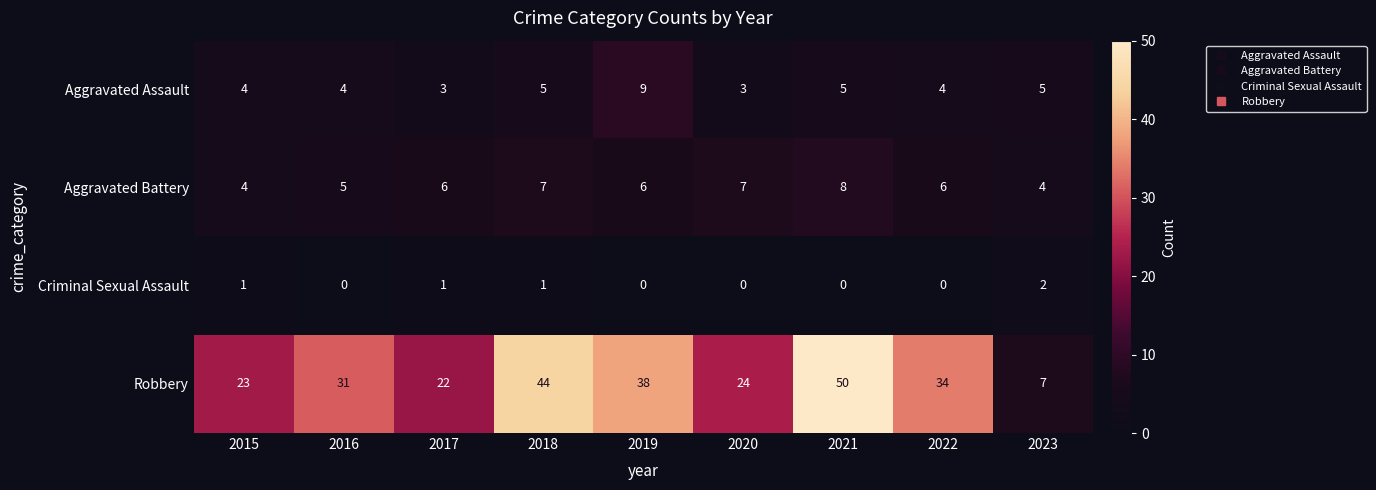

Count the number of data series in this chart.

4